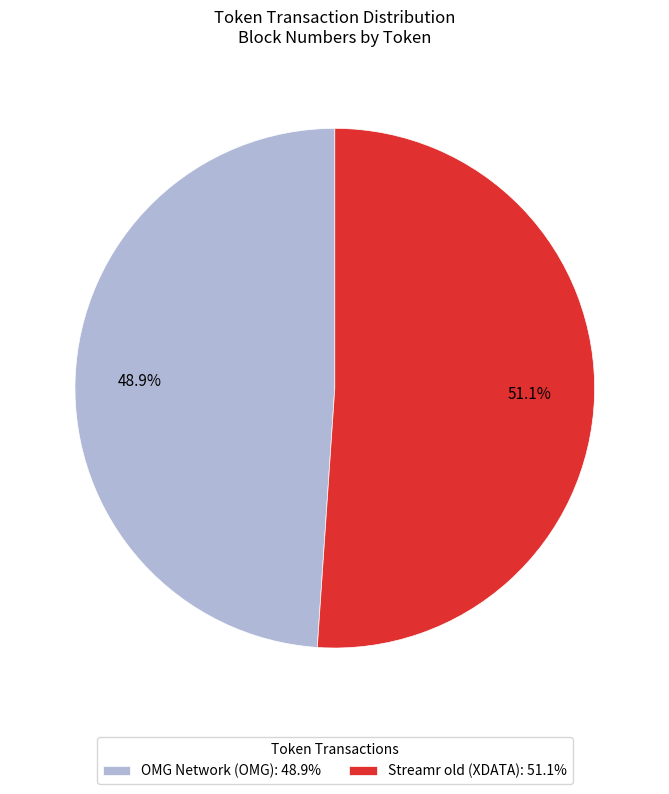

How many segments does this pie chart have?

2